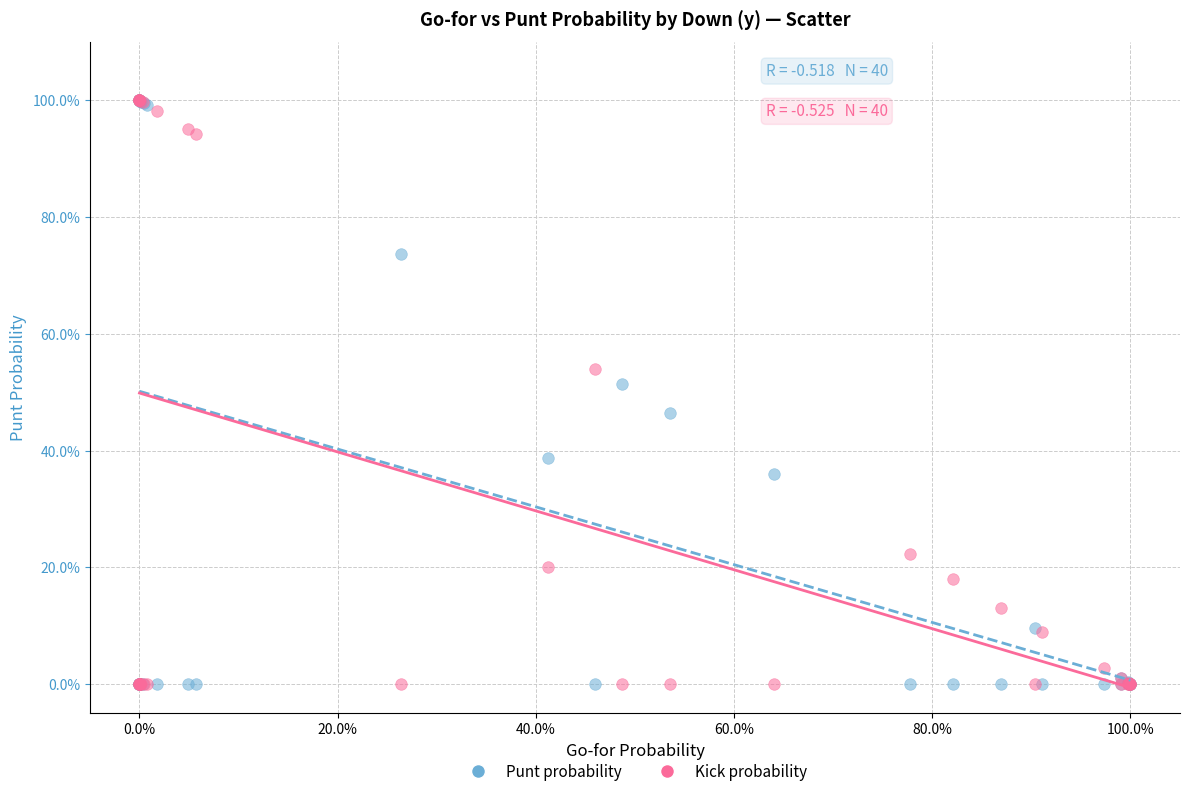

What are all the series names shown in the legend?

Punt probability, Kick probability